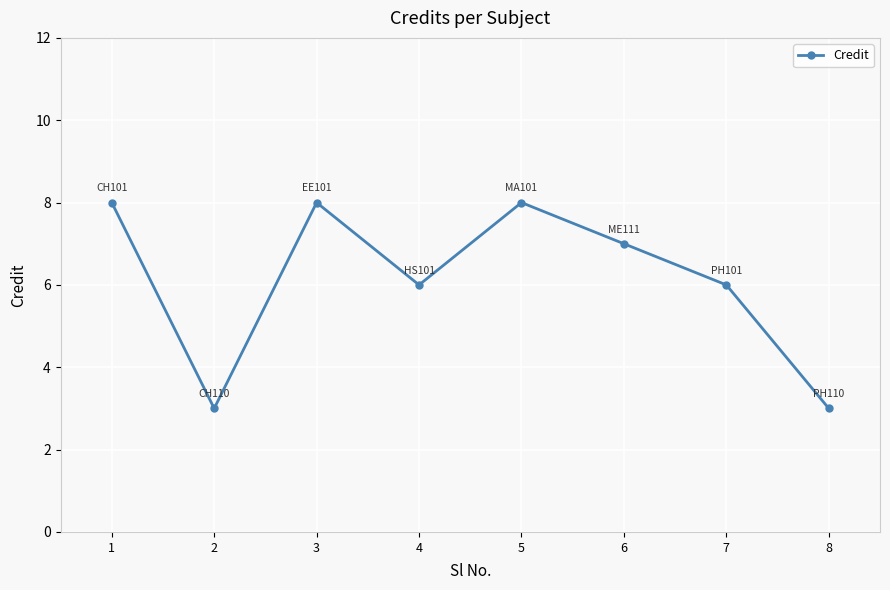

How many interior local valleys (lower than both neighbors) does the data have?

2